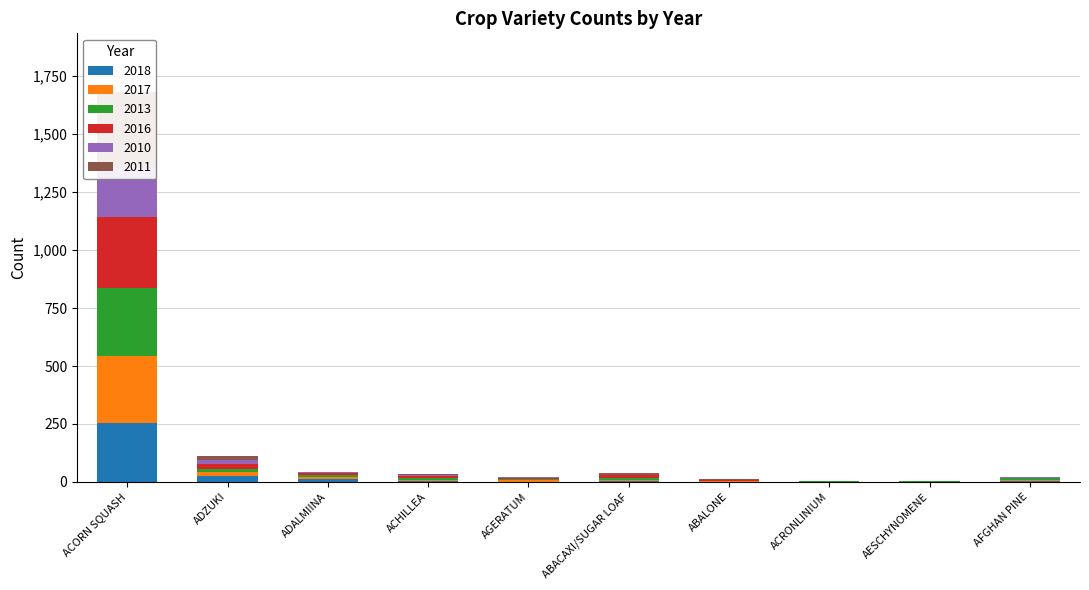

What is the greatest value displayed?

328